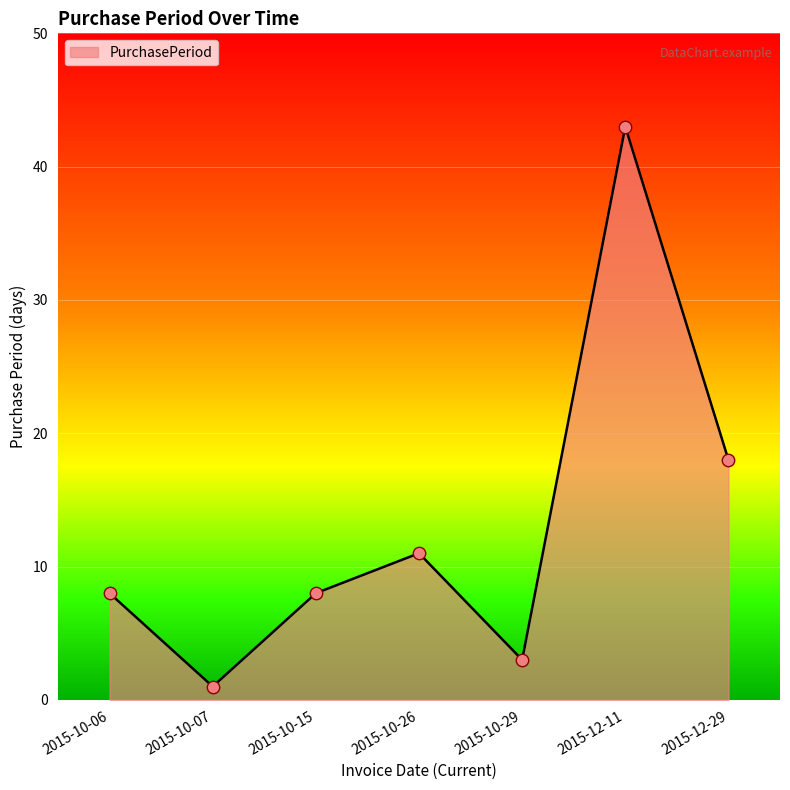

What is the change in value from 2015-10-29 to 2015-12-11?

+40